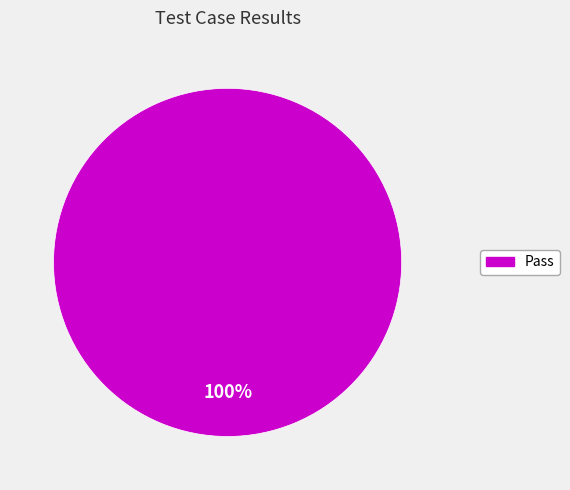

Is there any slice that represents more than half of the pie?

Yes